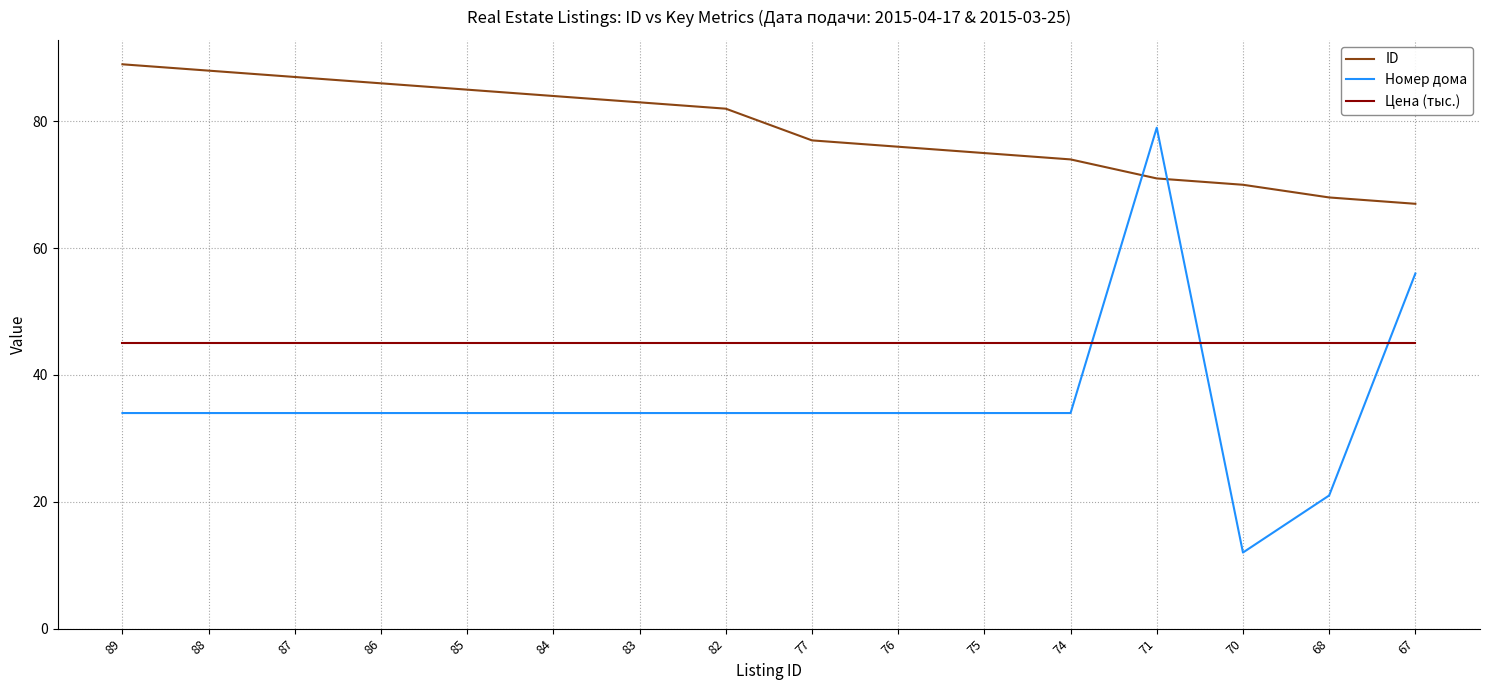

Rank the categories by ID value from lowest to highest.

67, 68, 70, 71, 74, 75, 76, 77, 82, 83, 84, 85, 86, 87, 88, 89